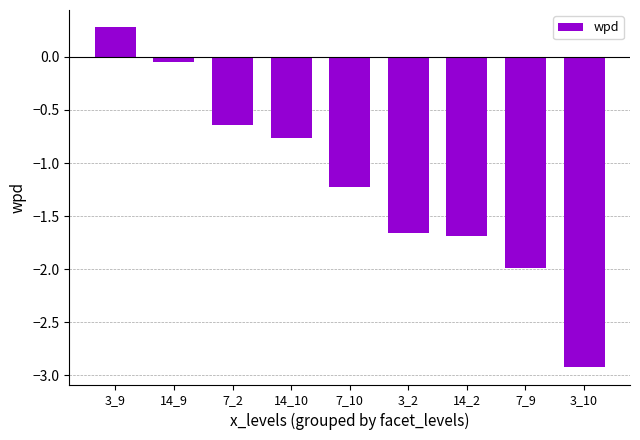

Is it true that the value at 7_2 is -0.9?

False